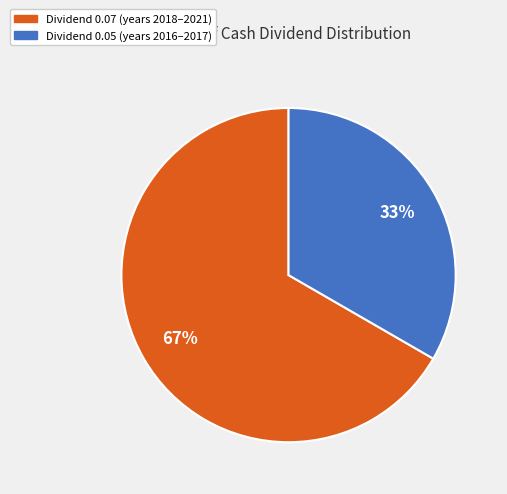

Does any single category account for the majority?

Yes